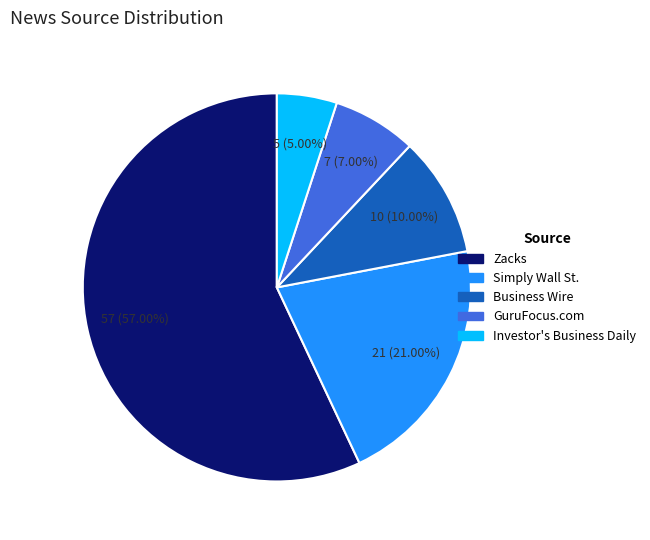

What is the ratio of the value at Zacks to the value at Simply Wall St.?

2.7